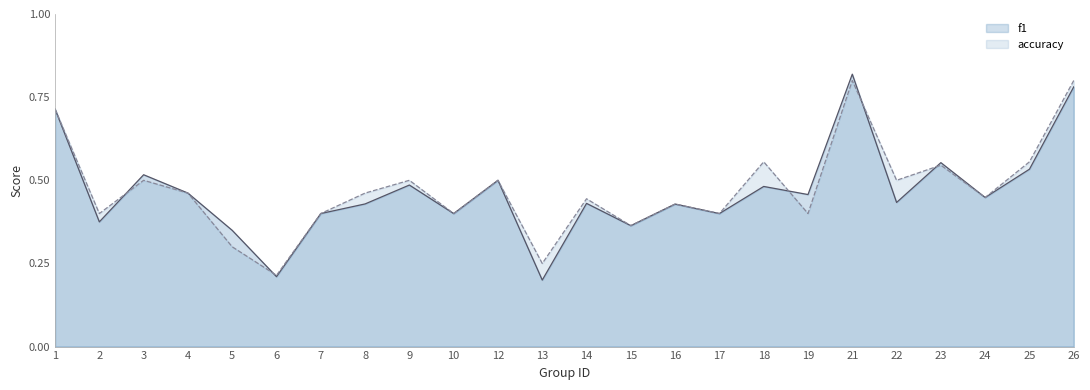

What are all the series names shown in the legend?

f1, accuracy